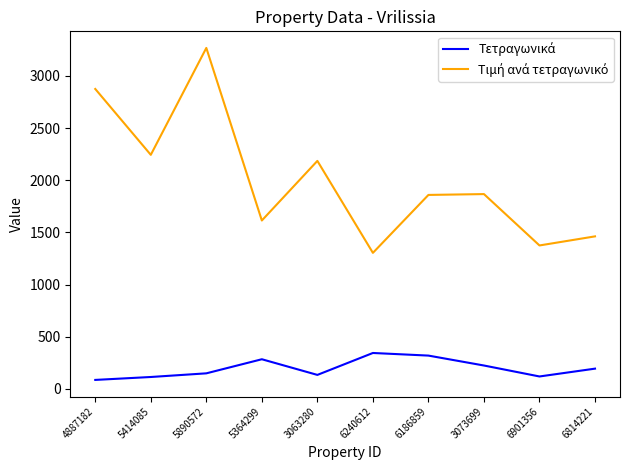

What is the spread (max minus min) of values at 5414085?

2128